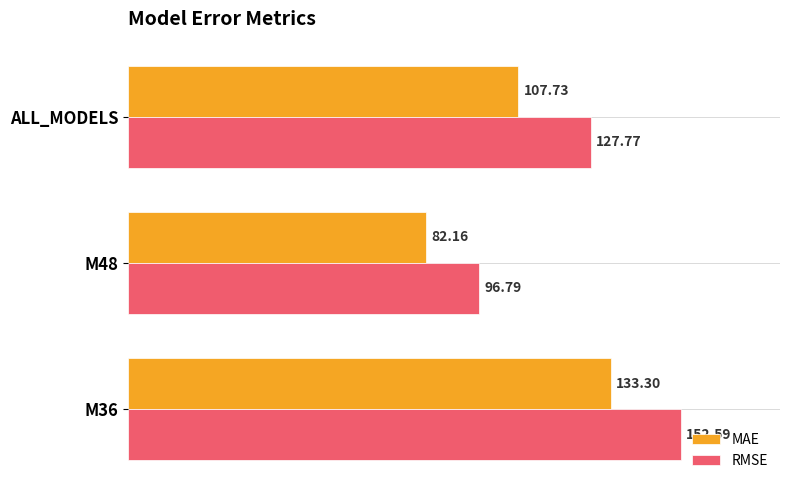

Which label corresponds to the smallest value in the chart?

M48